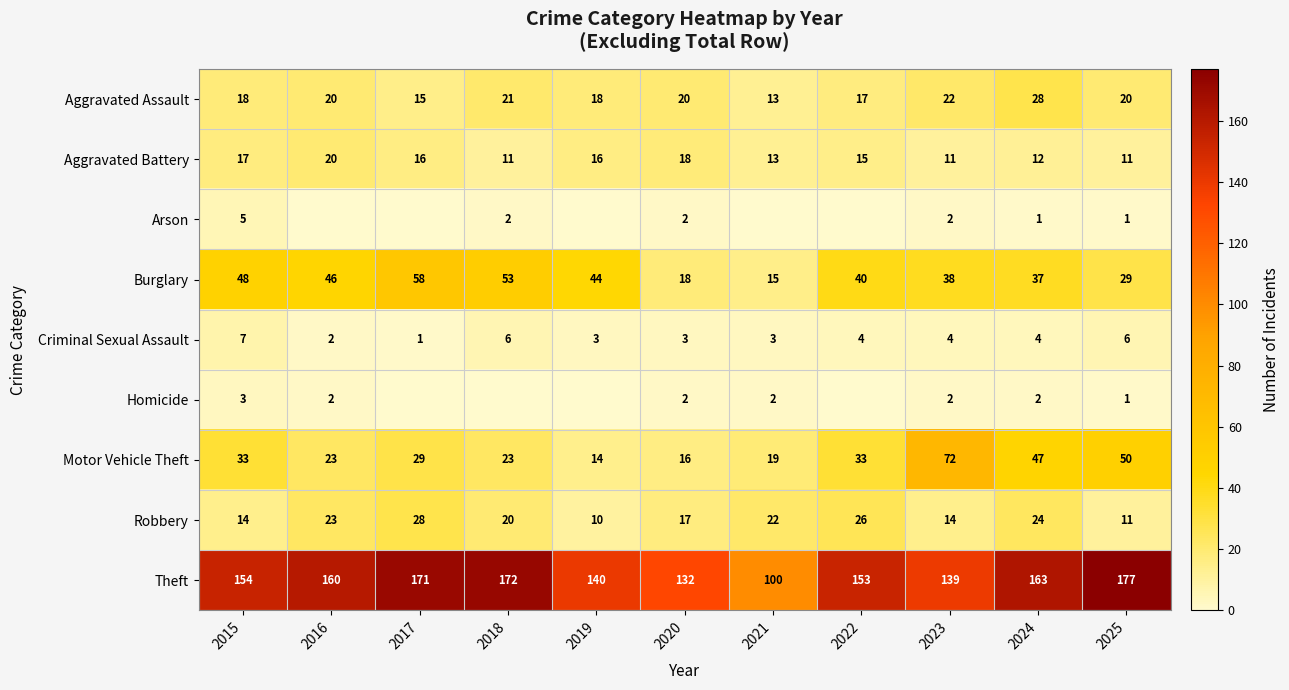

Which has a higher value, 2023 or 2022?

2023